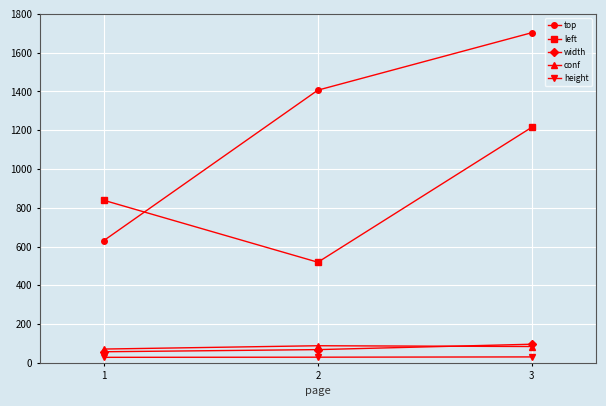

How many values in the top series are below 1406?

1